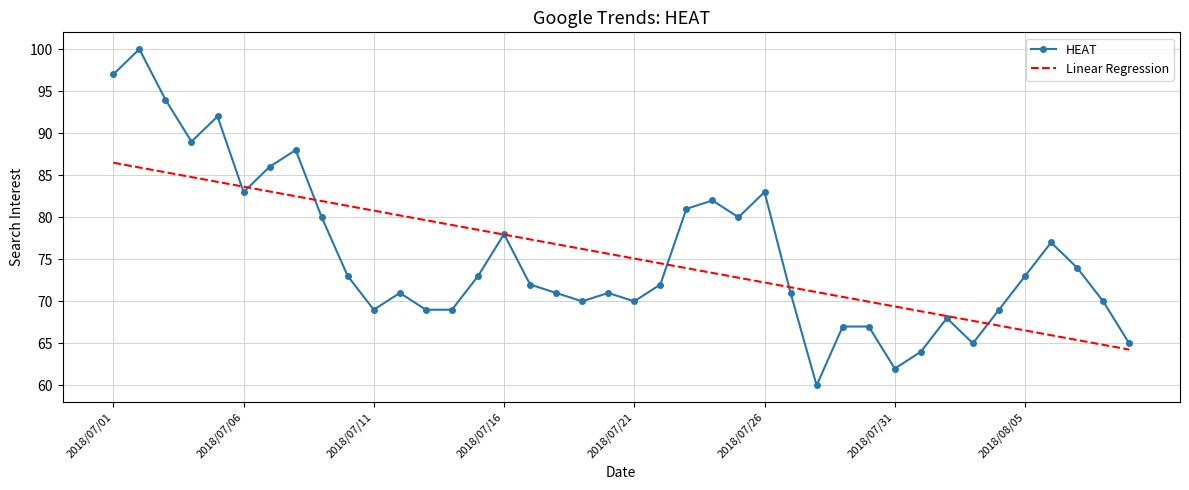

Reading left to right, transcribe all the data shown in this chart.

HEAT: 97.0	100.0	94.0	89.0	92.0	83.0	86.0	88.0	80.0	73.0	69.0	71.0	69.0	69.0	73.0	78.0	72.0	71.0	70.0	71.0	70.0	72.0	81.0	82.0	80.0	83.0	71.0	60.0	67.0	67.0	62.0	64.0	68.0	65.0	69.0	73.0	77.0	74.0	70.0	65.0
Linear Regression: 86.5	85.9	85.4	84.8	84.2	83.6	83.1	82.5	81.9	81.4	80.8	80.2	79.7	79.1	78.5	77.9	77.4	76.8	76.2	75.7	75.1	74.5	73.9	73.4	72.8	72.2	71.7	71.1	70.5	70.0	69.4	68.8	68.2	67.7	67.1	66.5	66.0	65.4	64.8	64.3